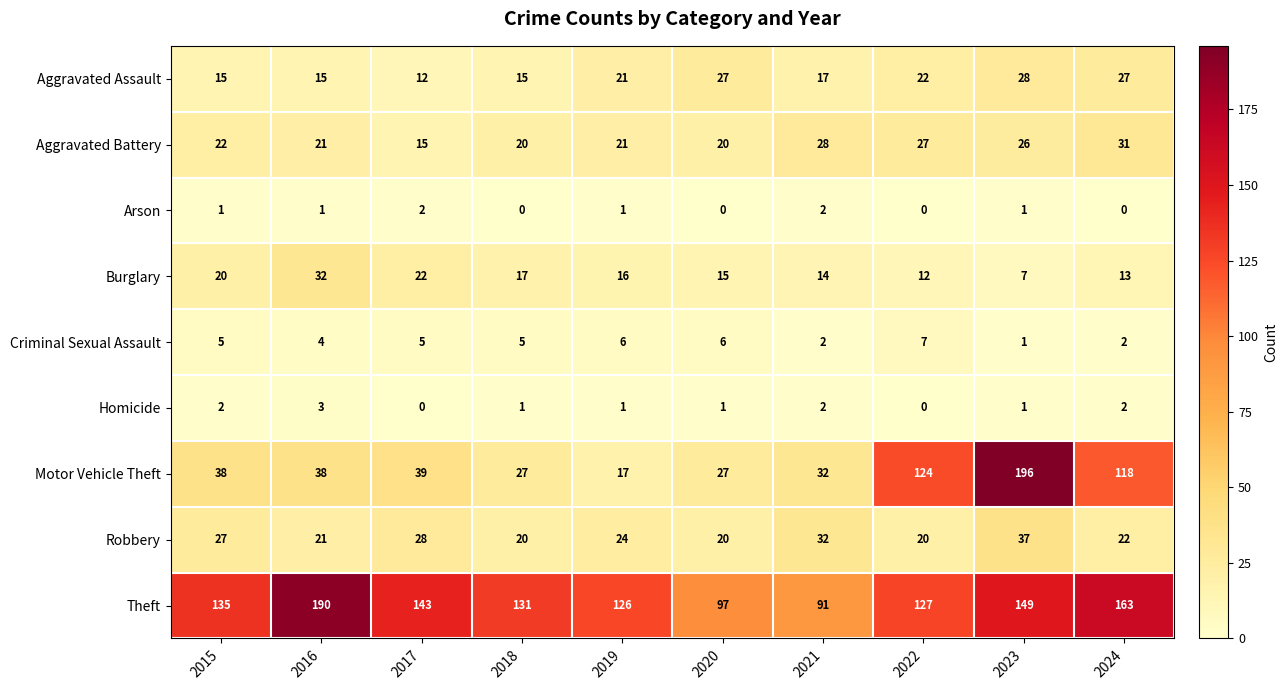

True or false: Burglary has a value of 6 at 2015.

False